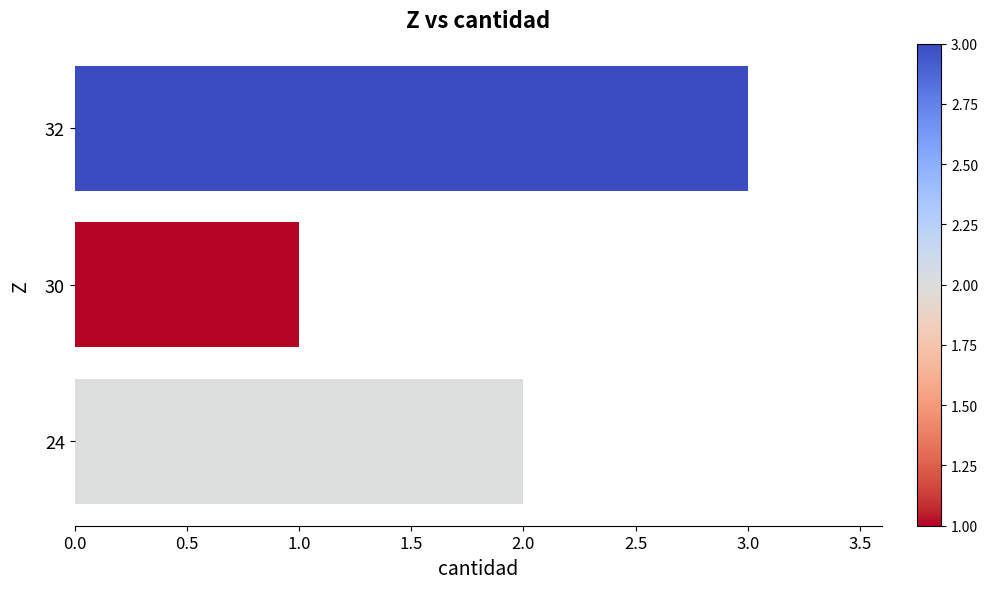

Are the bars horizontal?

Yes